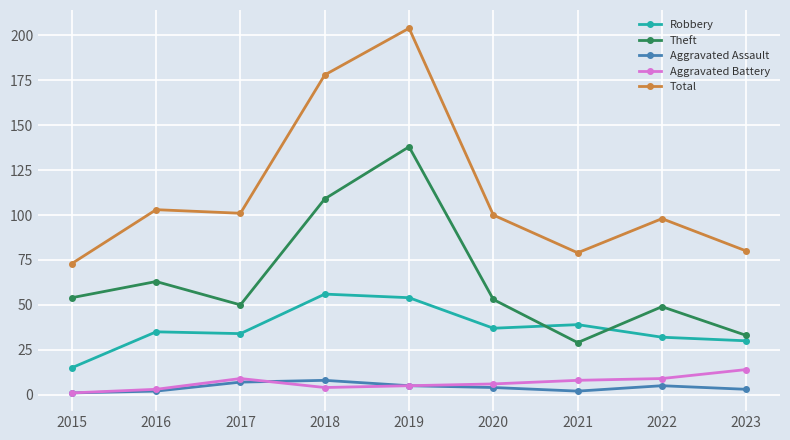

At which label is Theft closest to 83?

2016